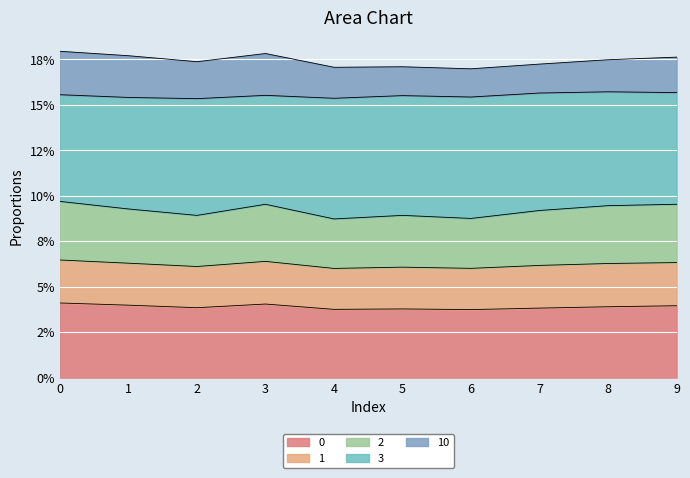

True or false: 0 and 3 cross at least once.

False